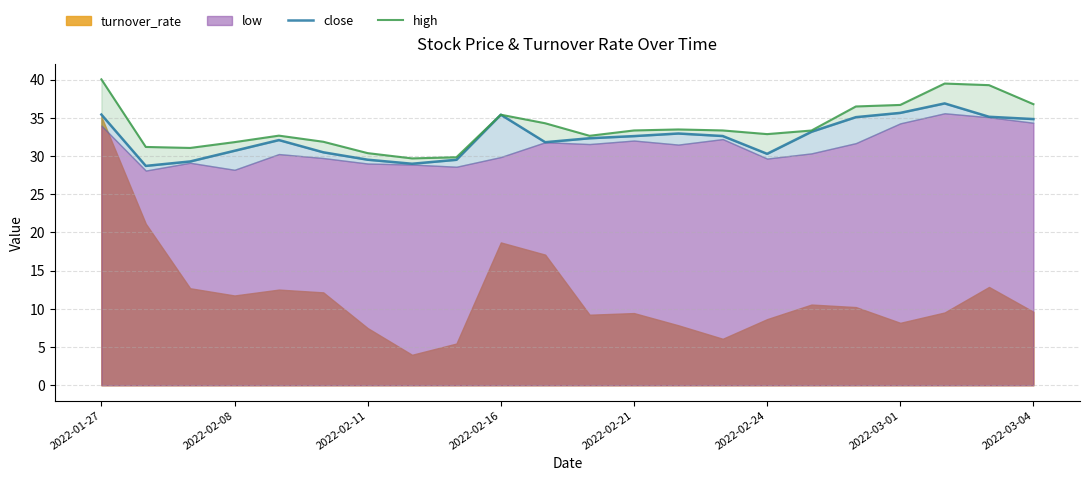

What is the maximum value for high?

40.0